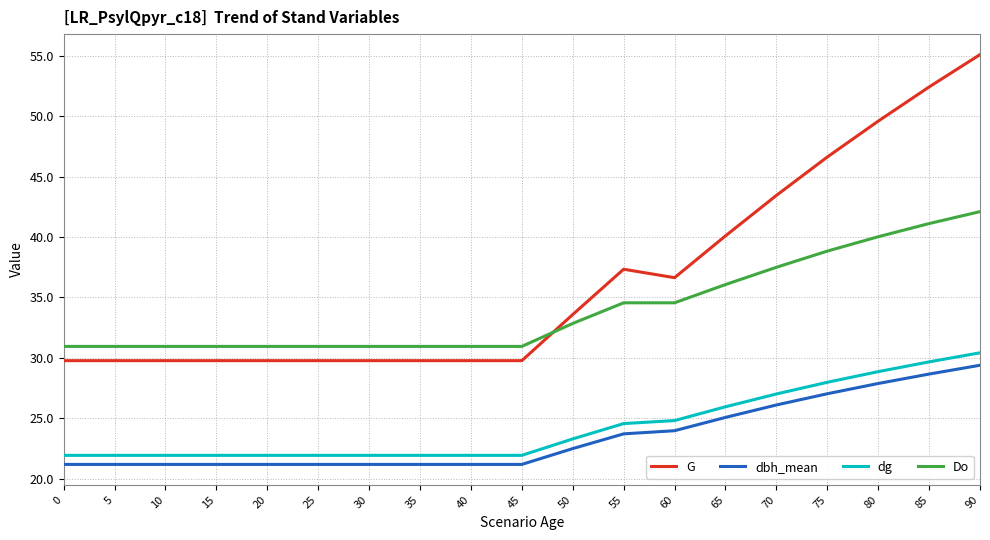

List the series in order of their peak value, highest first.

G, Do, dg, dbh_mean